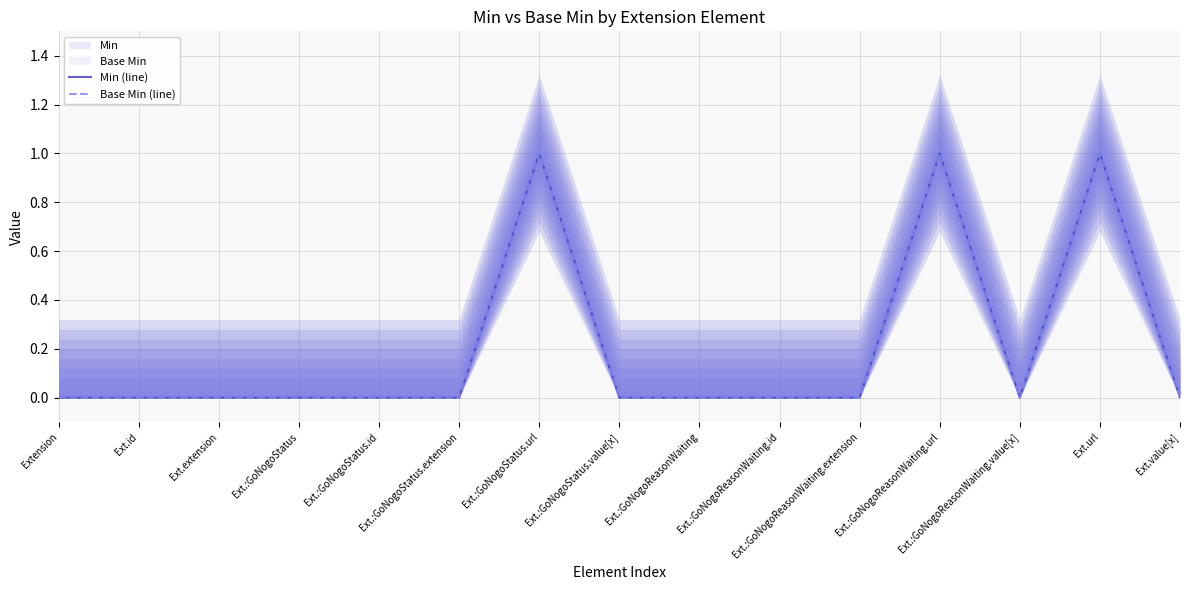

True or false: Base Min (line) and Min (line) intersect in this chart.

False